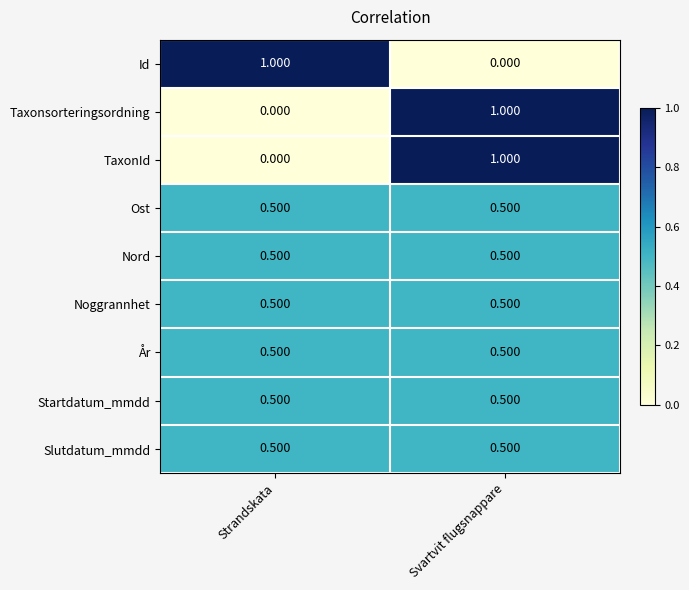

At which category is the sum across all series the highest?

Svartvit flugsnappare